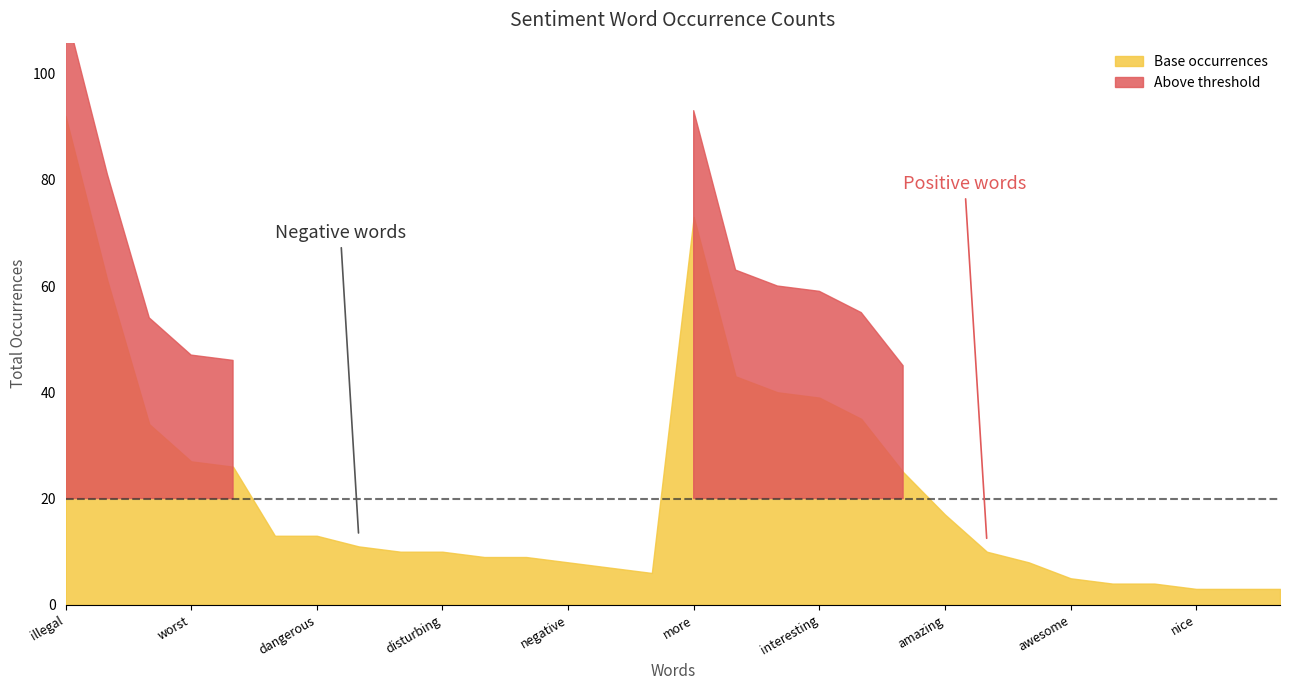

The Base occurrences series shows 17 at amazing. True or false?

True